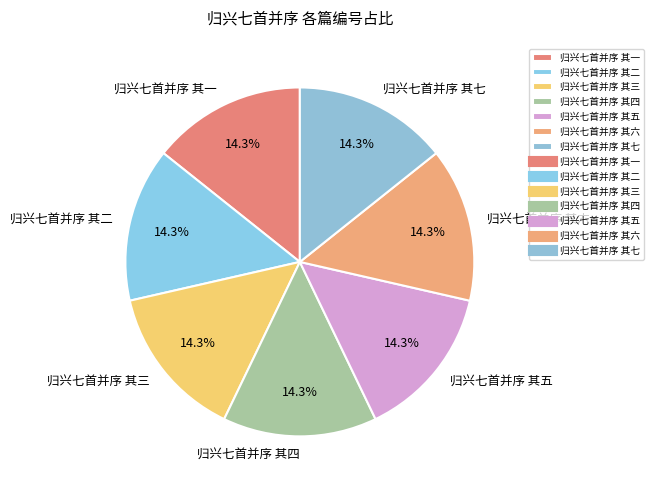

Do 归兴七首并序 其六 and 归兴七首并序 其七 together represent more than half of the pie?

No